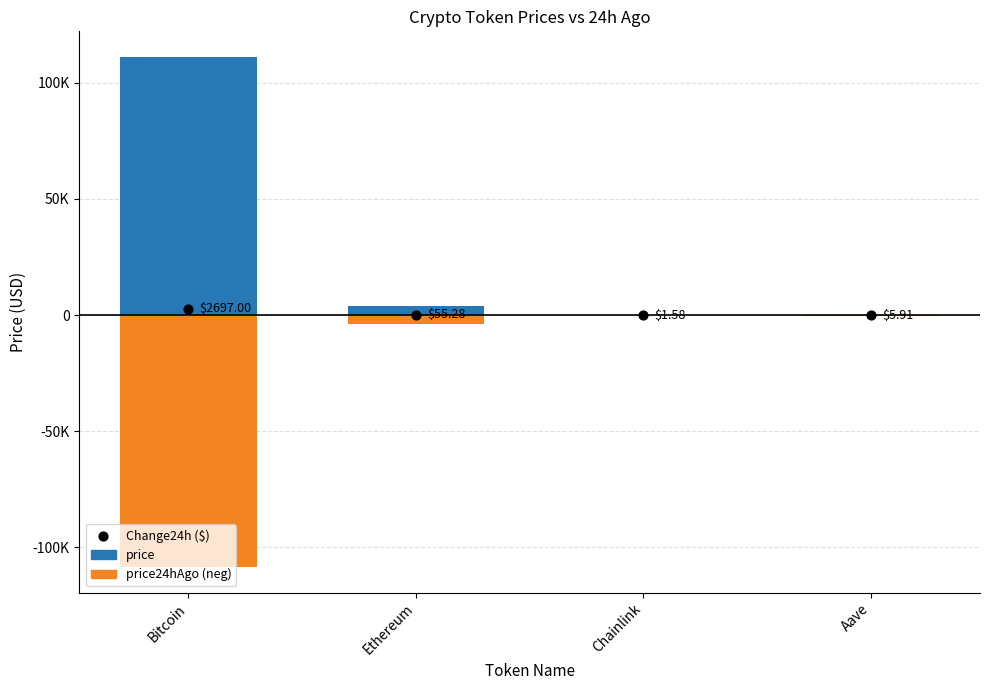

At which category is the sum across all series the highest?

Bitcoin